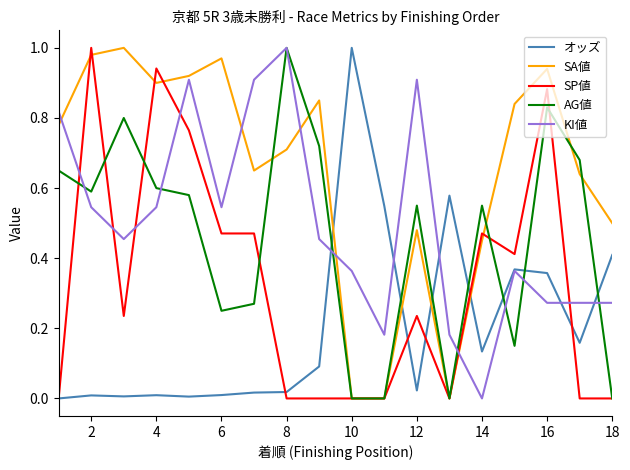

Which series has the largest total across all categories?

SA値